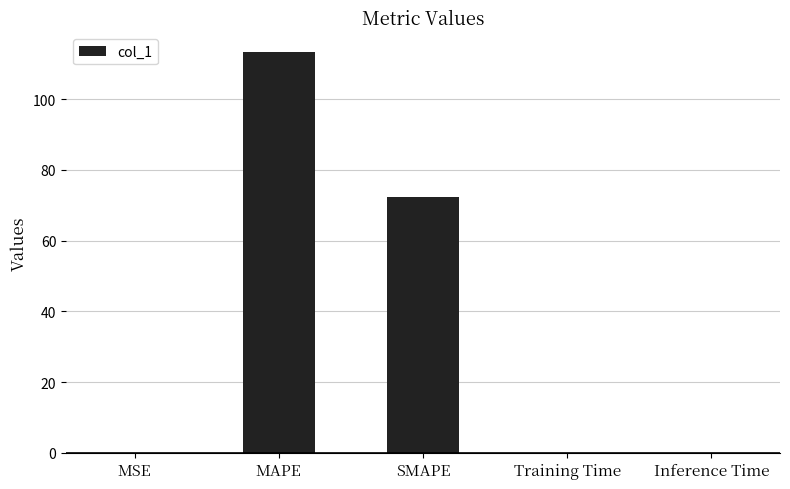

At which label is the value closest to 56?

SMAPE